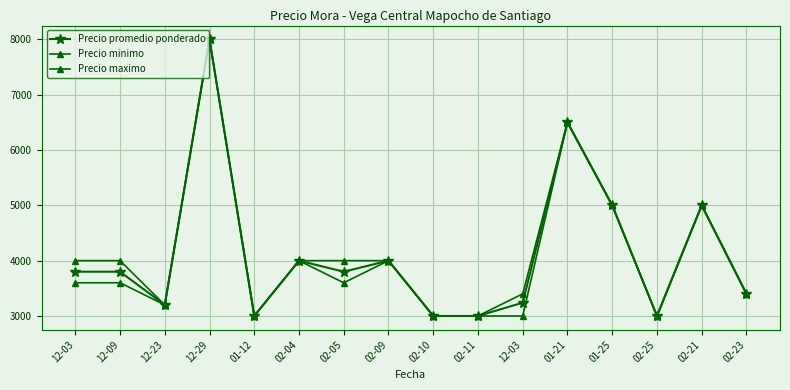

At which label does Precio maximo first exceed 4000?

12-29